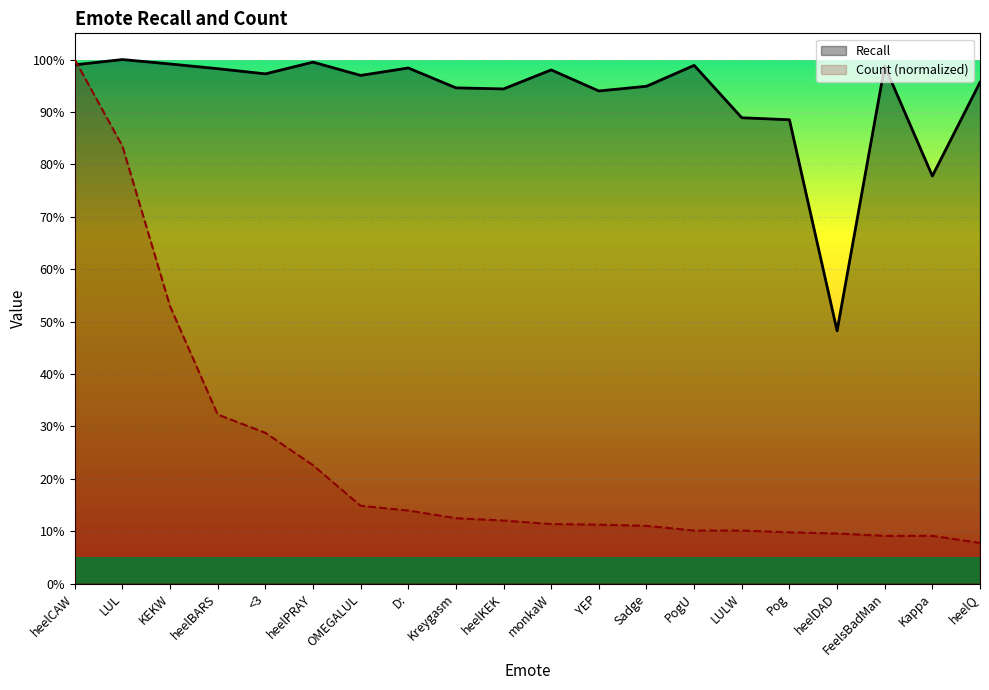

True or false: Recall and Count (normalized) cross at least once.

True